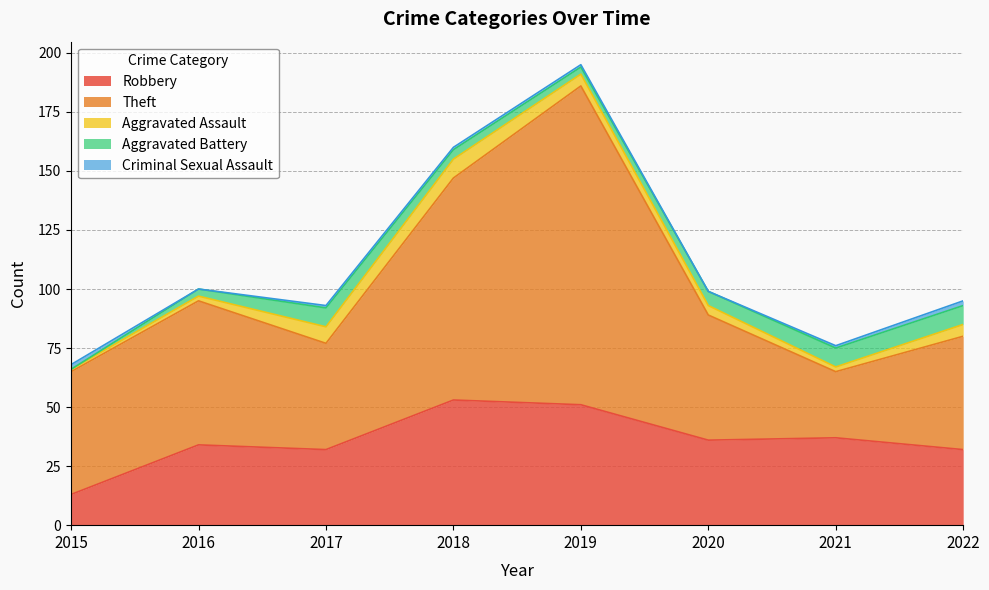

What is the approximate value of Robbery at 2017, to the nearest 10?

30